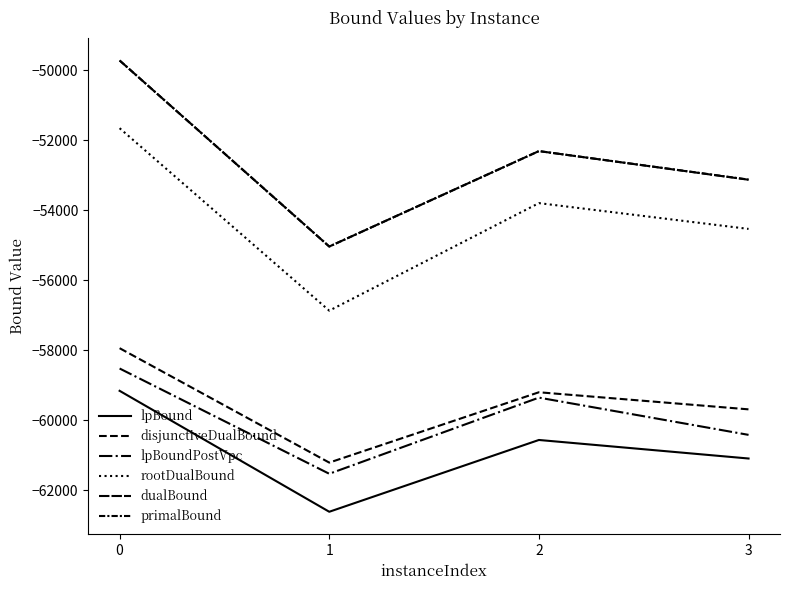

Rank the series by their maximum value, from highest to lowest.

dualBound, primalBound, rootDualBound, disjunctiveDualBound, lpBoundPostVpc, lpBound